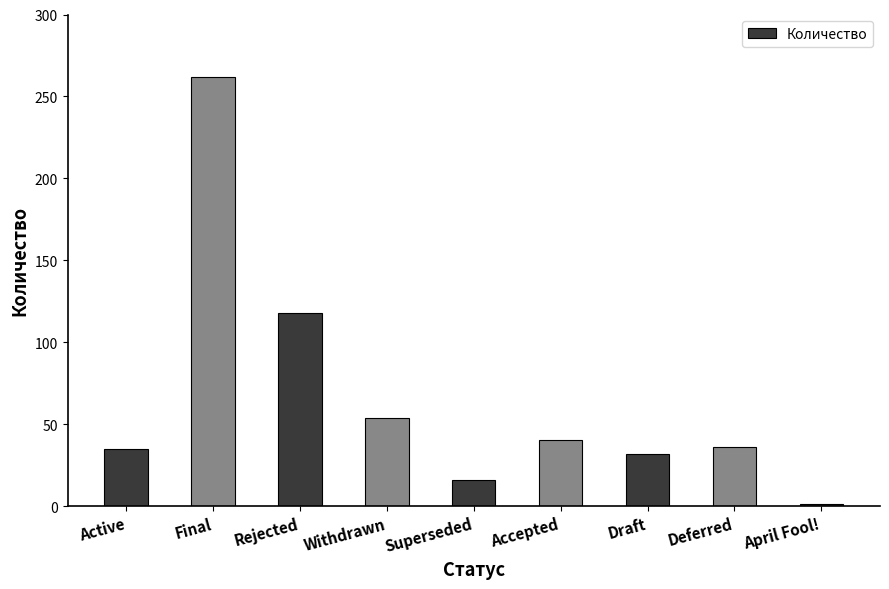

What is the difference between the values at Draft and Rejected?

86